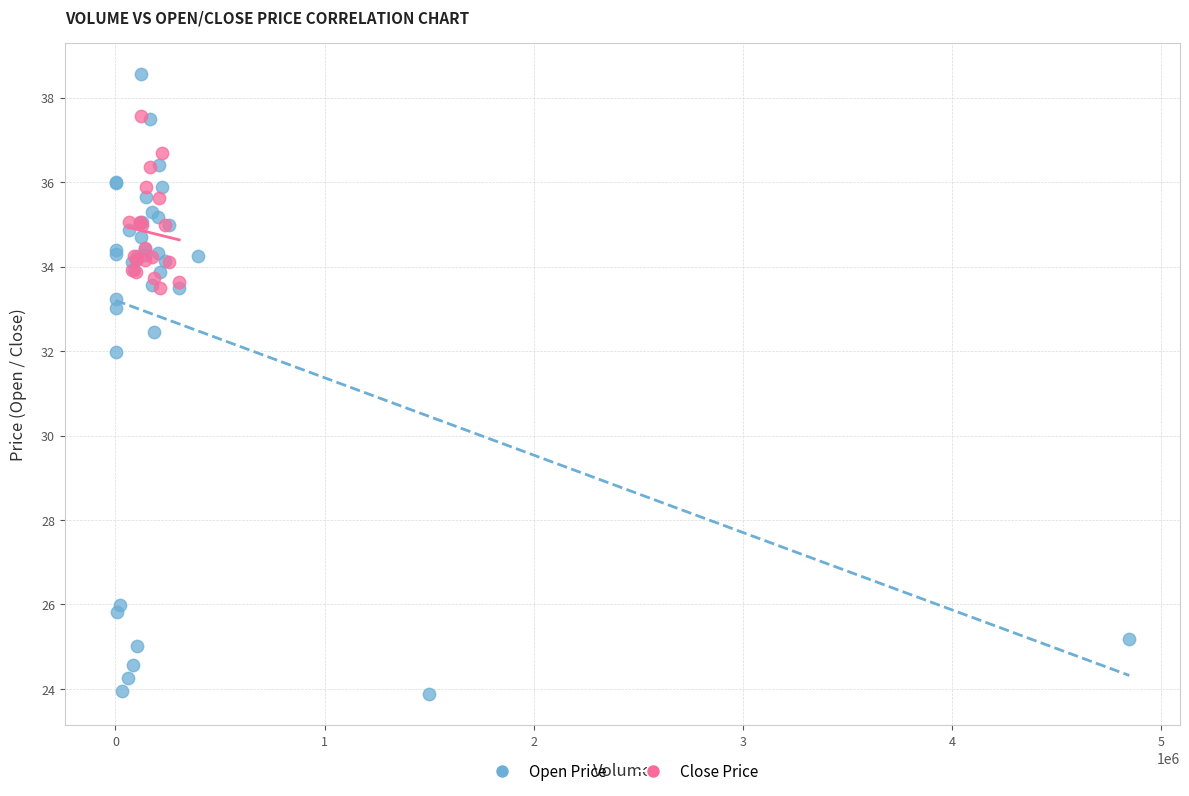

Which series has the widest spread of Y values?

Open Price